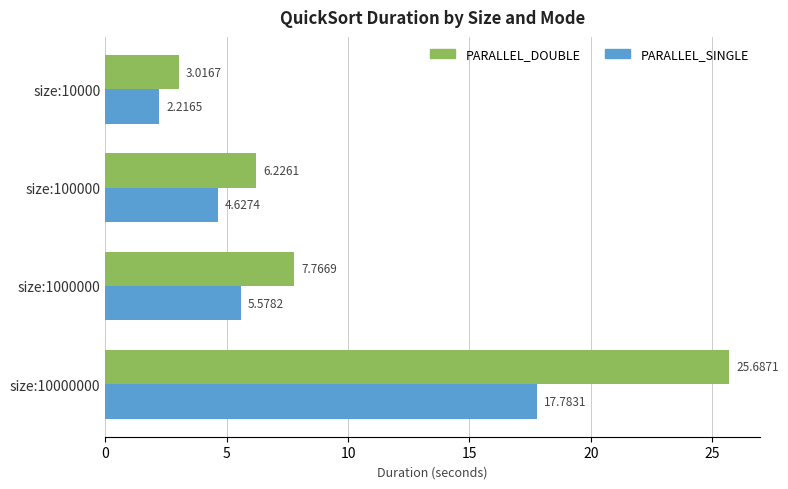

How many series are shown in this chart?

2